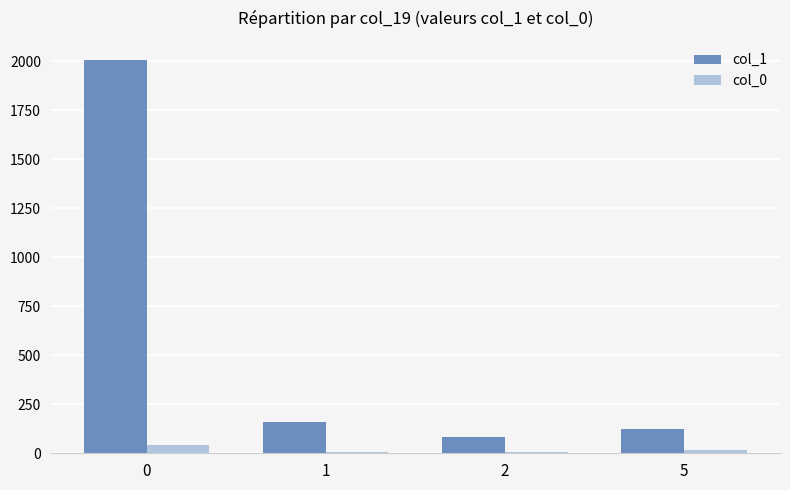

The value of col_1 at 0 is 3358. True or false?

False